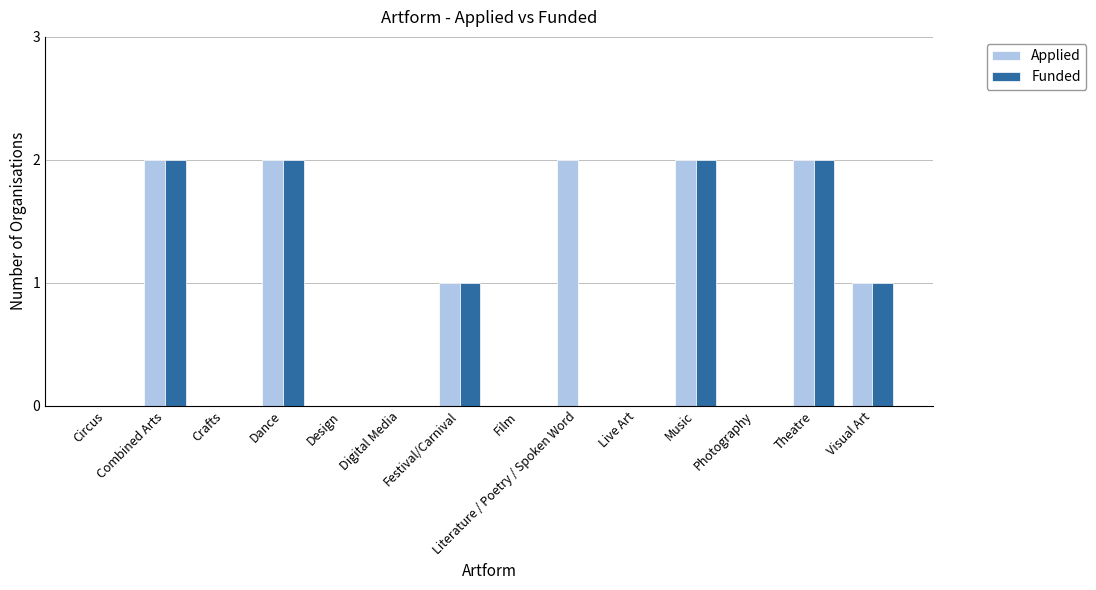

Which series has the largest total across all categories?

Applied